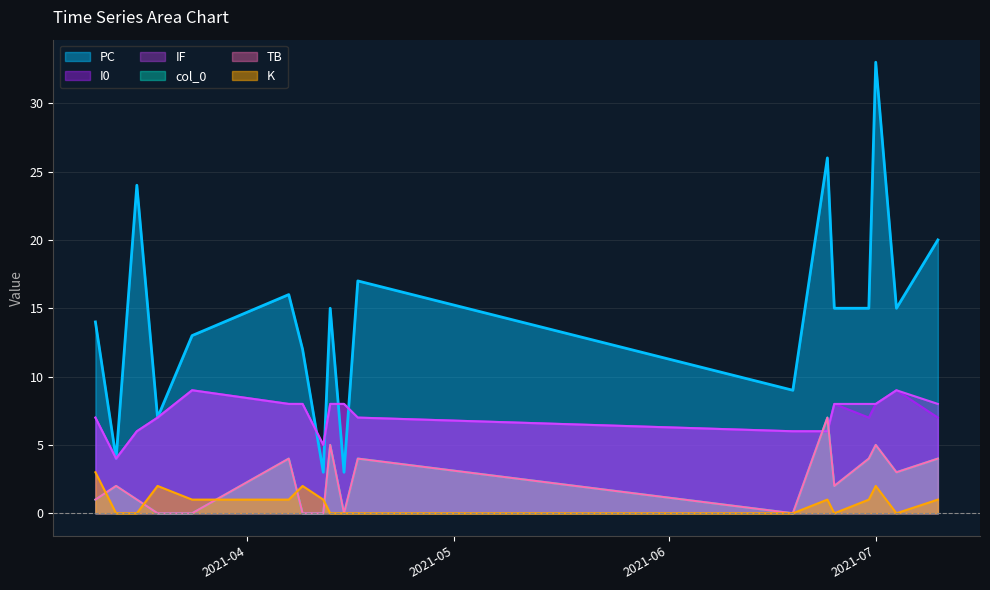

Reading left to right, what are all the values shown in this chart?

col_0: 1	2	1	0	0	4	0	0	5	0	4	0	7	2	4	5	3	4
PC: 14	4	24	7	13	16	12	3	15	3	17	9	26	15	15	33	15	20
TB: 1	2	1	0	0	4	0	0	5	0	4	0	7	2	4	5	3	4
I0: 7	4	6	7	9	8	8	5	8	8	7	6	6	8	7	8	9	7
IF: 7	4	6	7	9	8	8	5	8	8	7	6	6	8	8	8	9	8
K: 3	0	0	2	1	1	2	1	0	0	0	0	1	0	1	2	0	1